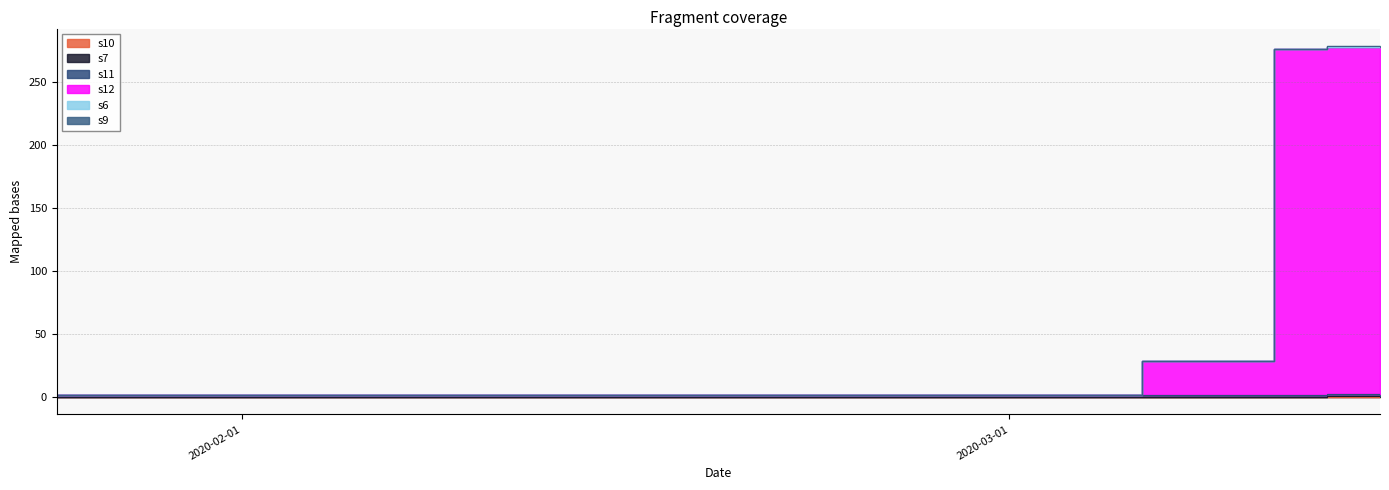

What position from the left is 2020-02-29?

25